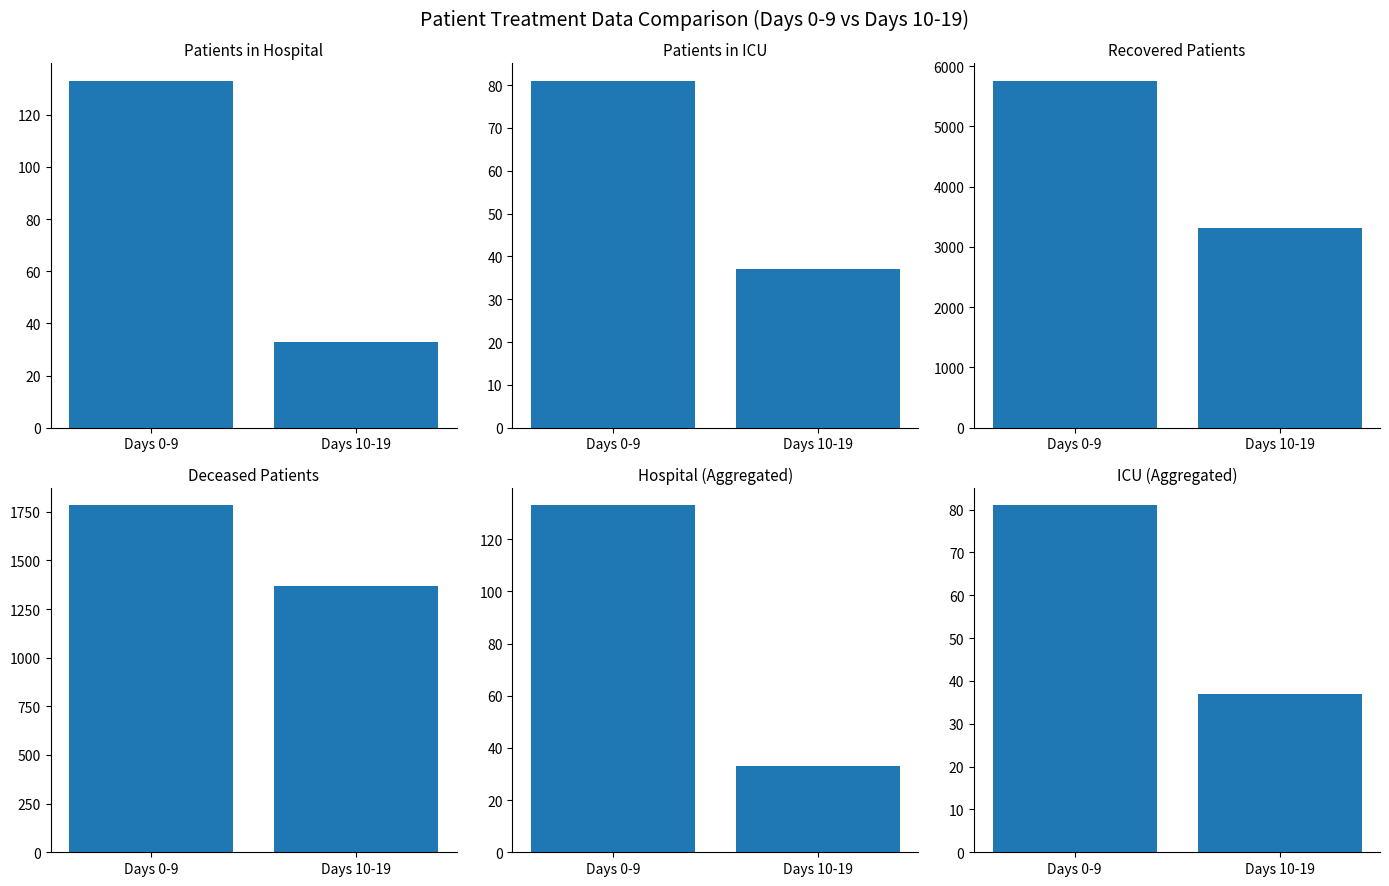

What is the average value of the patients_in_icu series?

59